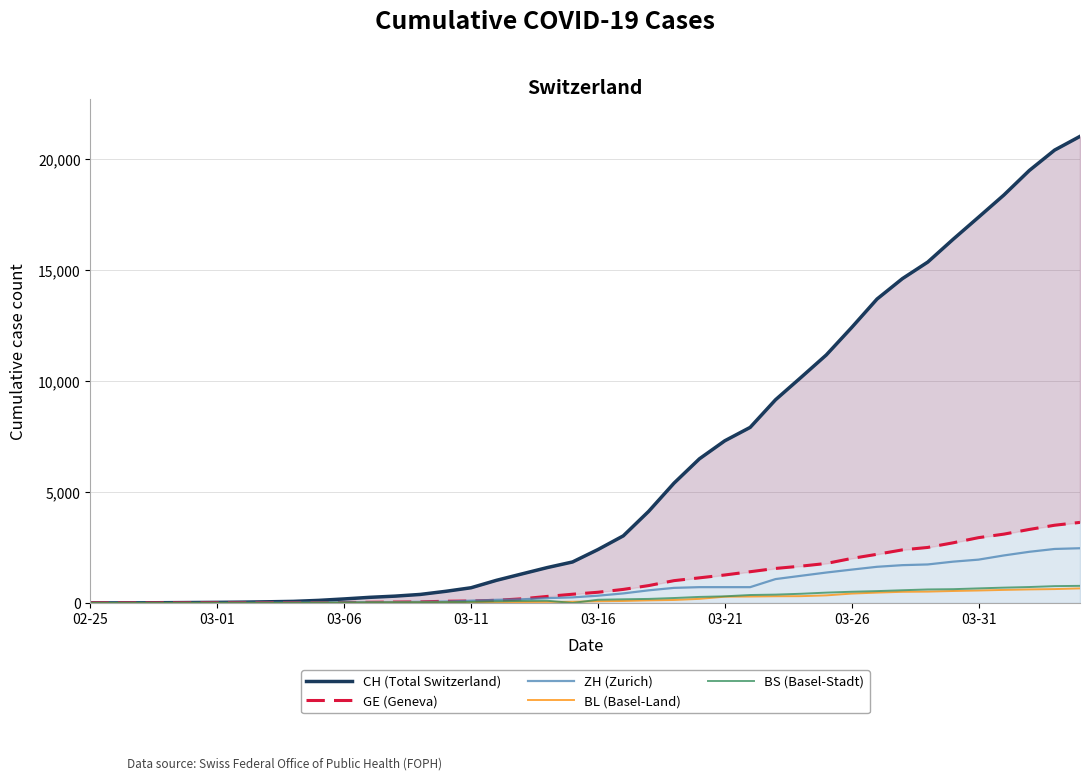

Reading left to right, transcribe all the data shown in this chart.

CH (Total Switzerland): 1	2	6	12	19	26	36	52	71	116	181	253	307	384	524	685	1020	1308	1594	1848	2407	3025	4130	5403	6498	7311	7915	9161	10165	11181	12418	13702	14622	15369	16397	17391	18392	19496	20418	21036
GE (Geneva): 0	1	1	3	5	7	7	9	9	13	18	30	39	48	77	88	119	186	294	393	482	611	783	1006	1132	1261	1408	1556	1659	1780	2007	2194	2393	2503	2712	2944	3103	3314	3504	3632
ZH (Zurich): 0	0	2	2	6	7	11	14	16	24	30	35	41	50	63	102	141	164	219	251	327	430	569	680	712	712	712	1076	1224	1371	1503	1630	1704	1736	1862	1953	2142	2306	2434	2467
BL (Basel-Land): 0	0	0	1	2	2	2	2	2	6	6	15	19	20	22	26	26	42	47	54	76	89	116	134	184	282	289	302	306	341	422	466	502	511	539	561	588	610	625	656
BS (Basel-Stadt): 0	0	1	1	1	1	1	3	3	8	15	21	24	28	33	49	73	92	100	0	144	165	182	222	272	299	358	376	414	466	505	534	573	609	621	657	691	718	758	771